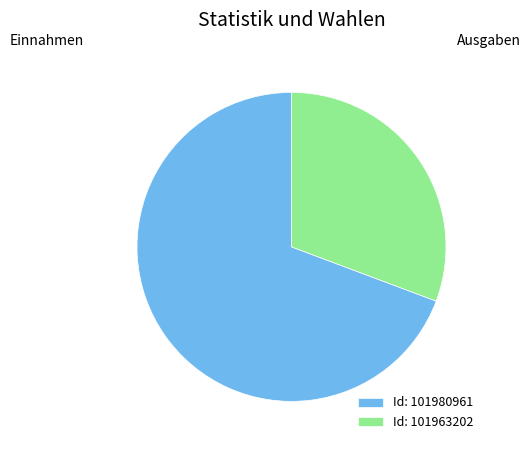

What is the ratio of the value at Id: 101980961 to the value at Id: 101963202?

2.3